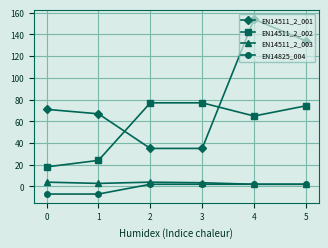

What is the spread (max minus min) of values at 0?

78.0